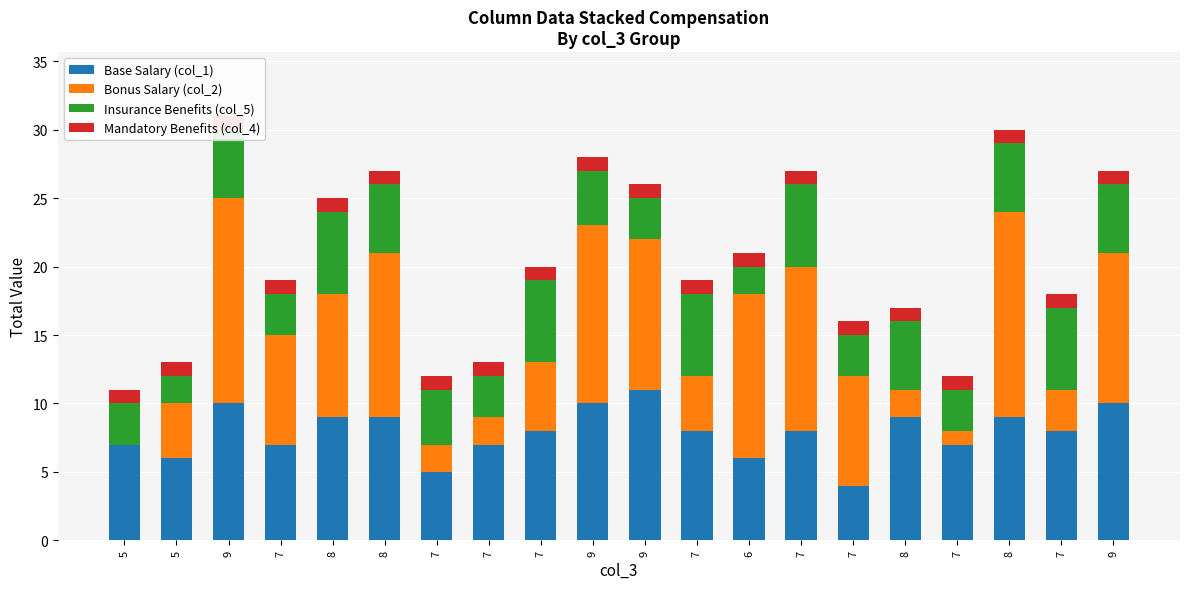

What is the spread (max minus min) of values at 7?

7